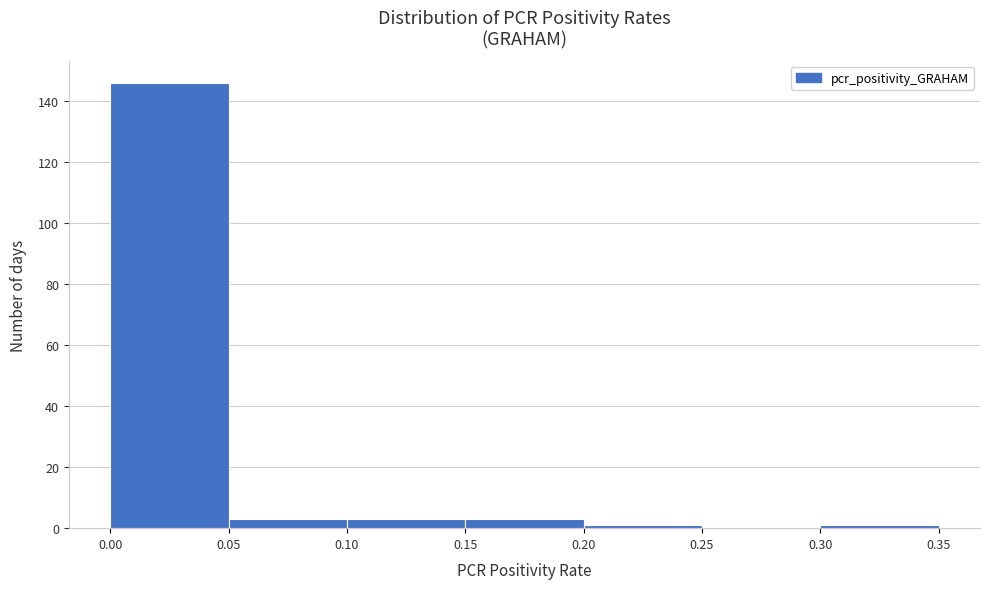

Reading left to right, list every bar in this chart as the range it spans on the x-axis followed by its height. The values are not printed on the chart, so give them approximately, as read against the axis.

0.00 to 0.05: 146
0.05 to 0.10: 4
0.10 to 0.15: 4
0.15 to 0.20: 4
0.20 to 0.25: under 2
0.25 to 0.30: 0
0.30 to 0.35: under 2